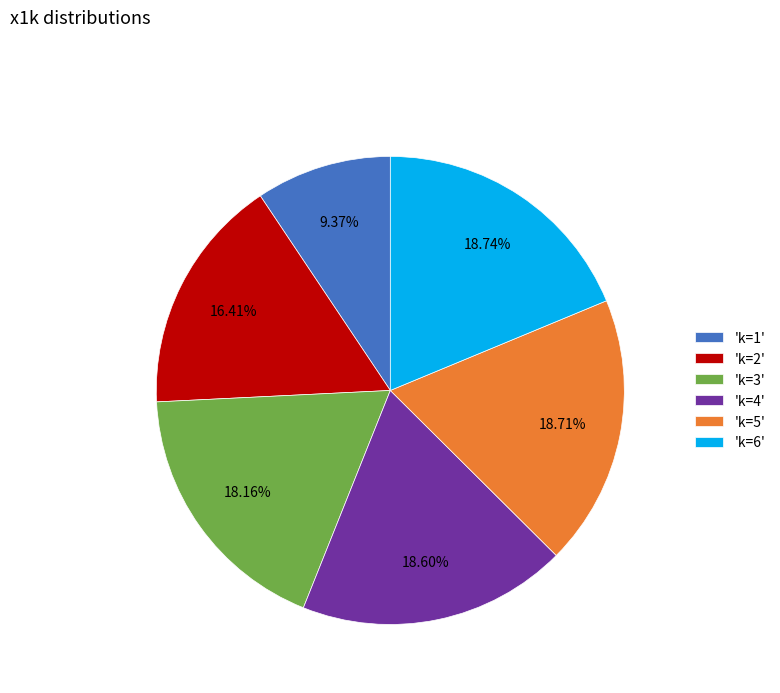

Is the sum of 'k=5' and 'k=4' greater than half?

No